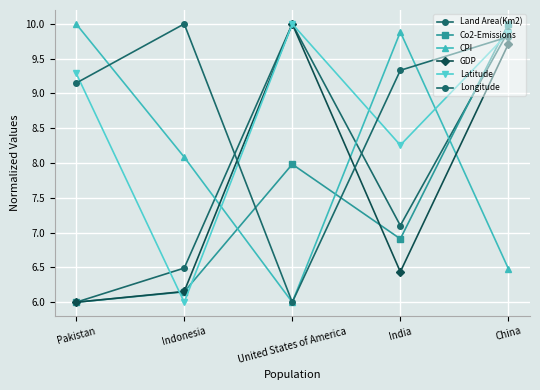

How many values in the Land Area(Km2) series exceed 7?

3